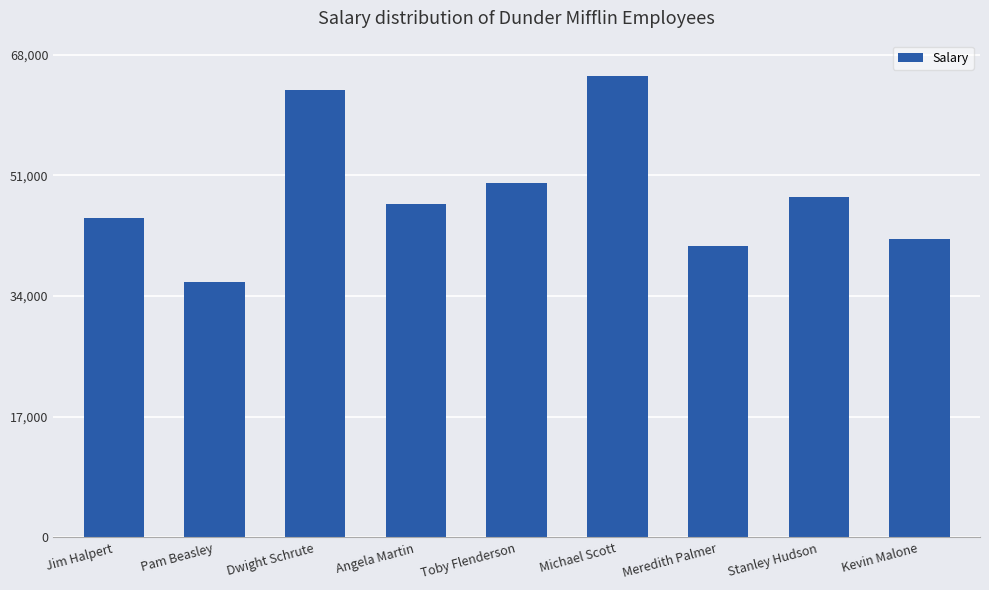

What is the difference between the values at Kevin Malone and Meredith Palmer?

1000